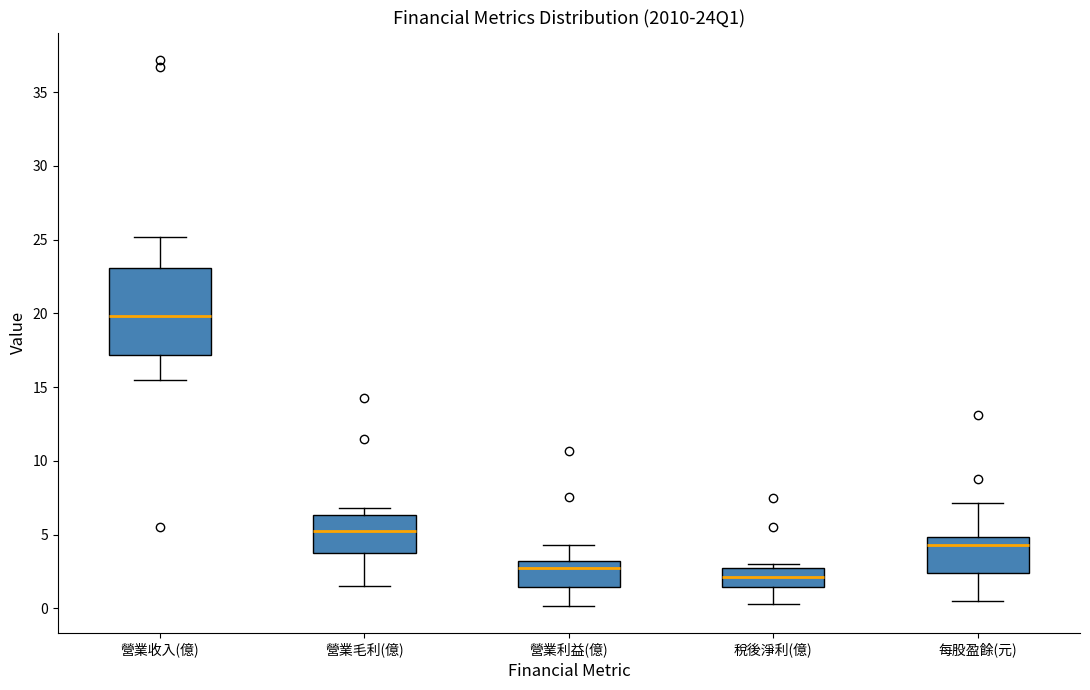

Where is the upper edge of the box for 每股盈餘(元) on the y-axis? The values are not printed on the chart, so give them approximately, as read against the axis.

5.0